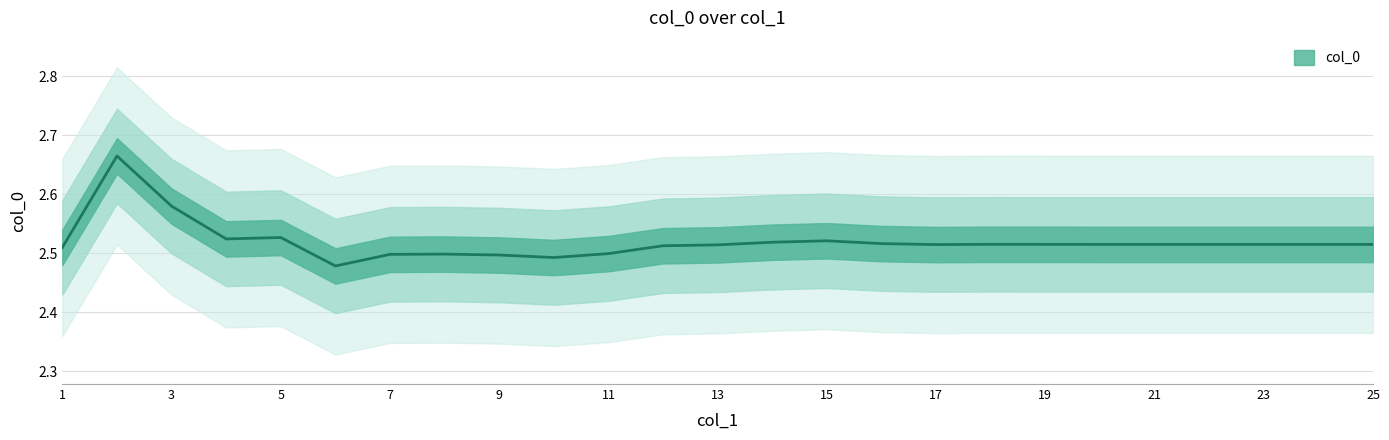

At which category does the data reach its first local valley?

4